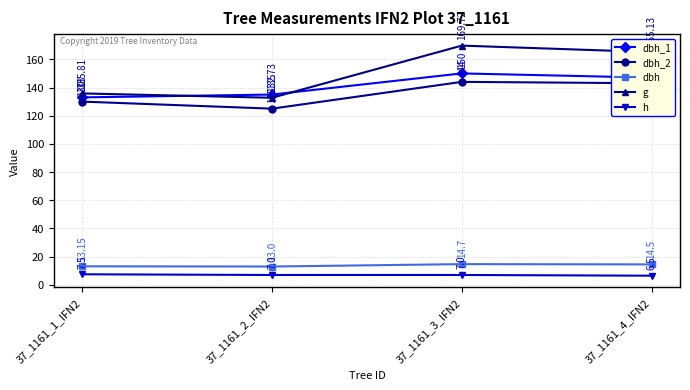

What is the sum of the dbh_1 values at 37_1161_3_IFN2 and 37_1161_1_IFN2?

283.0